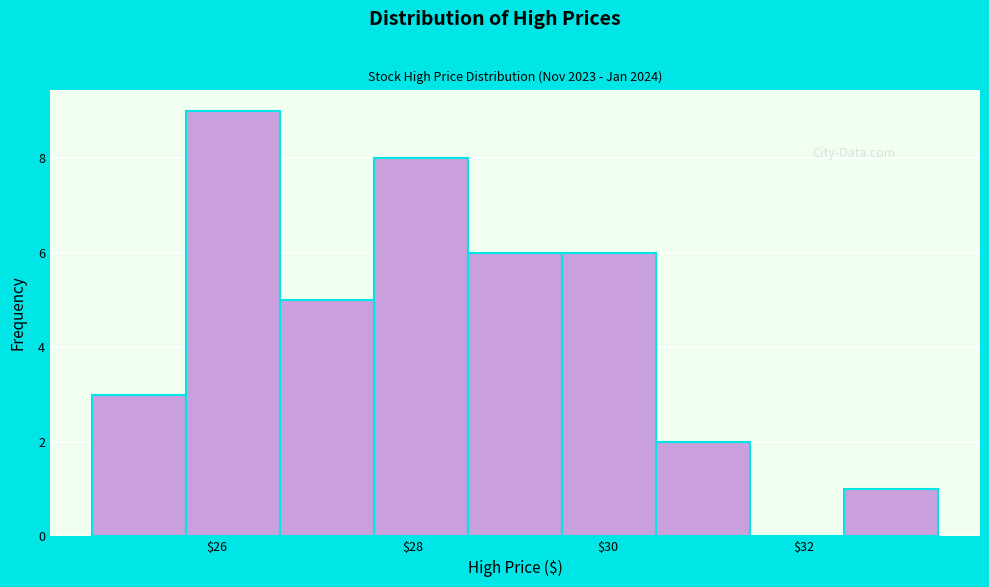

Reading left to right, transcribe this chart: for each bar, give the range it covers on the x-axis and its height. Neither the bar edges nor the heights are printed on the chart, so give them approximately, as read against the axes.

24.8 to 25.6: 3
25.6 to 26.6: 9
26.6 to 27.6: 5
27.6 to 28.6: 8
28.6 to 29.6: 6
29.6 to 30.4: 6
30.4 to 31.4: 2
31.4 to 32.4: 0
32.4 to 33.4: 1